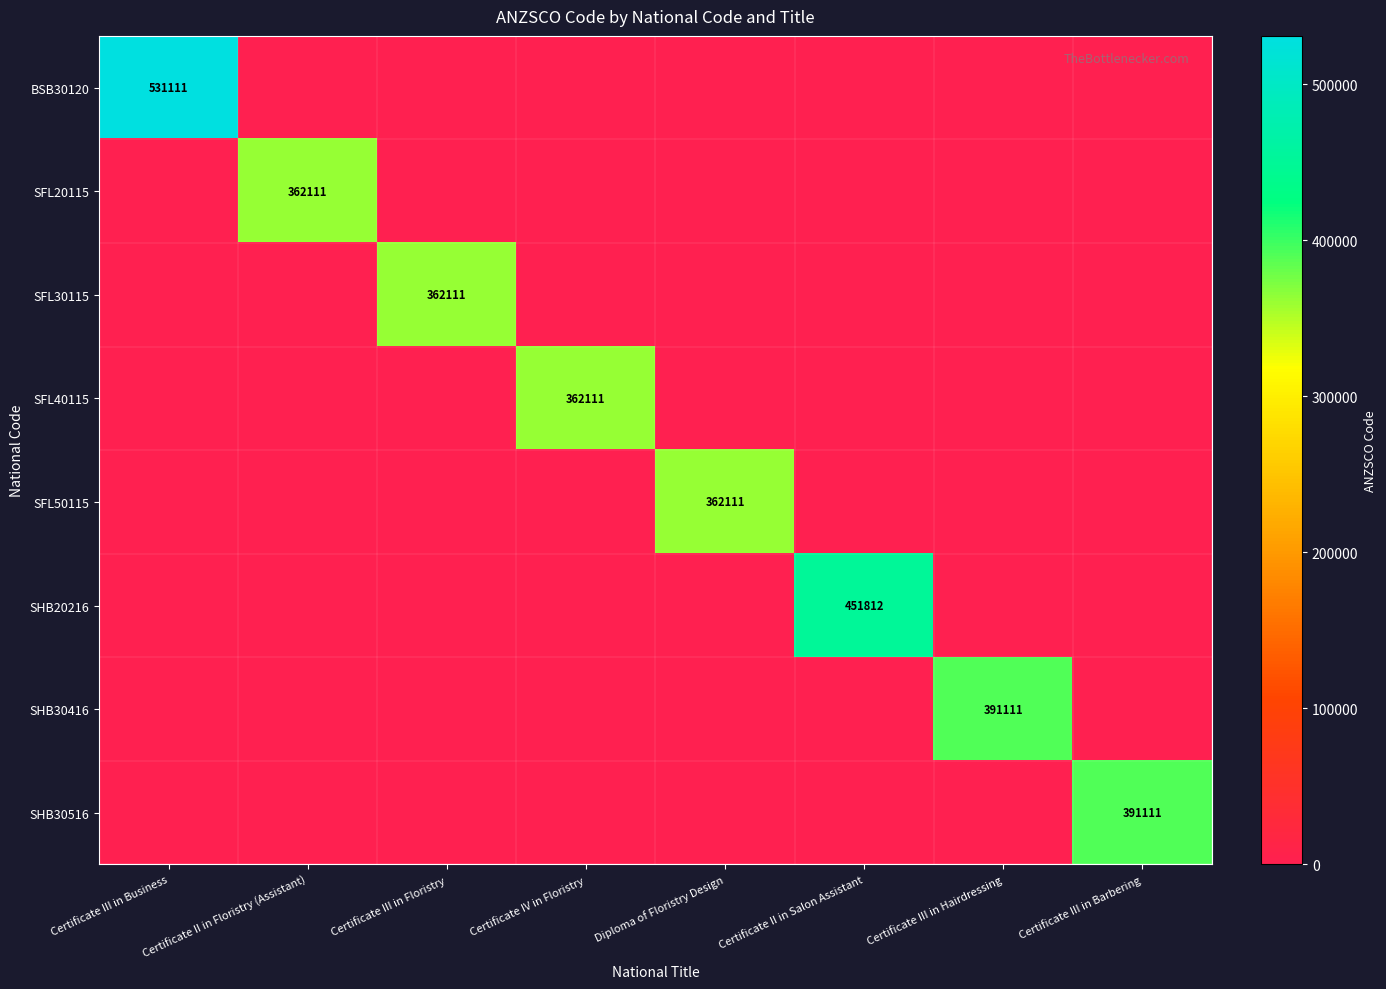

Is it true that BSB30120 equals 141111 at Certificate III in Business?

False